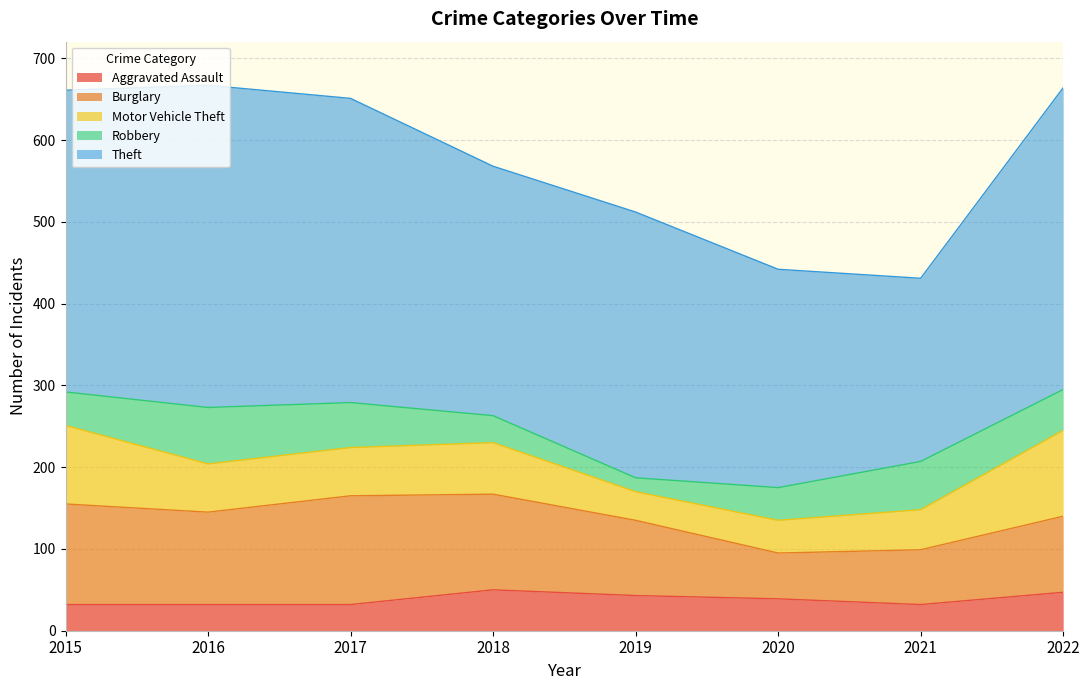

Does the chart display data point markers on the line(s)?

No